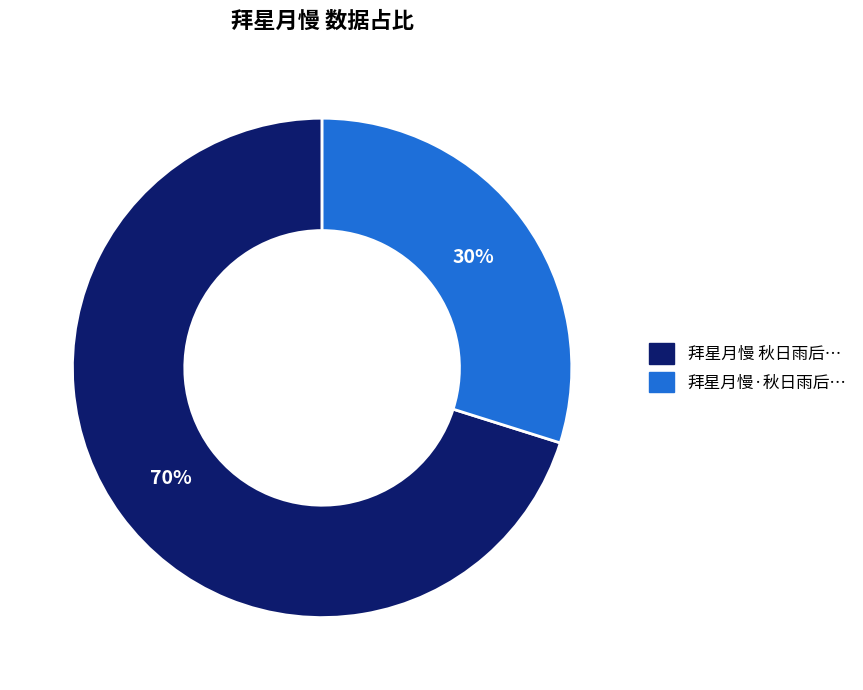

How many slices are in this pie chart?

2